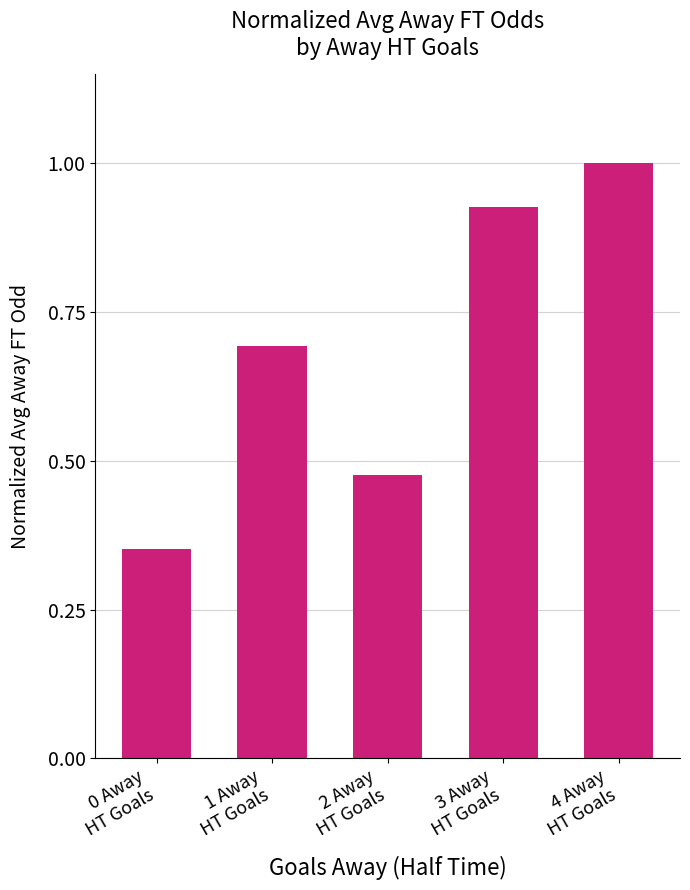

What is the difference between the maximum and minimum values?

0.6